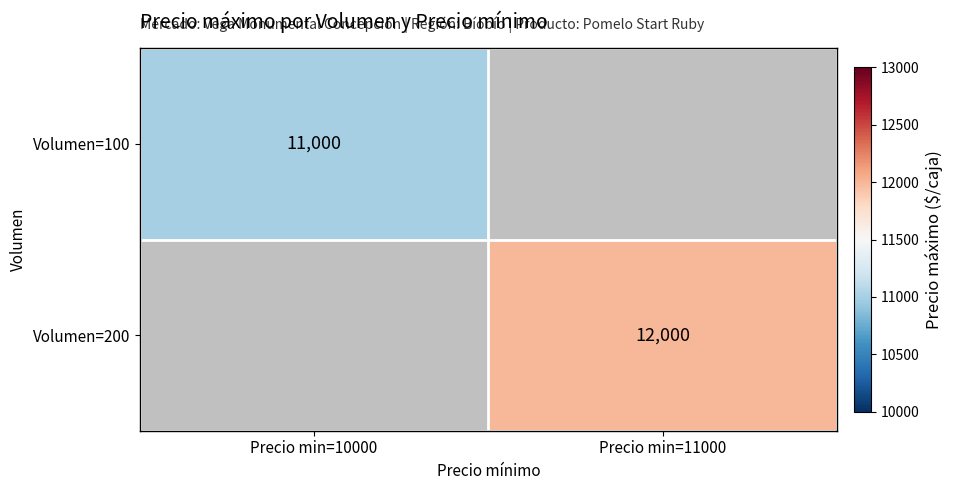

Is it true that Volumen=200 equals 18232 at Precio min=11000?

False